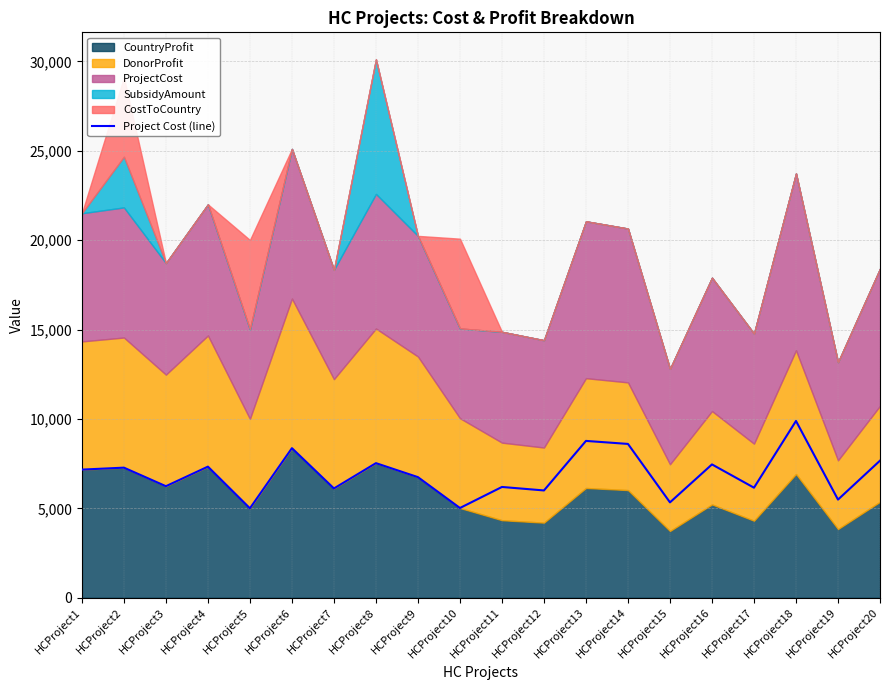

List the labels in order of value, largest first.

HCProject18, HCProject13, HCProject14, HCProject6, HCProject20, HCProject8, HCProject16, HCProject4, HCProject2, HCProject1, HCProject9, HCProject3, HCProject11, HCProject17, HCProject7, HCProject12, HCProject19, HCProject15, HCProject10, HCProject5